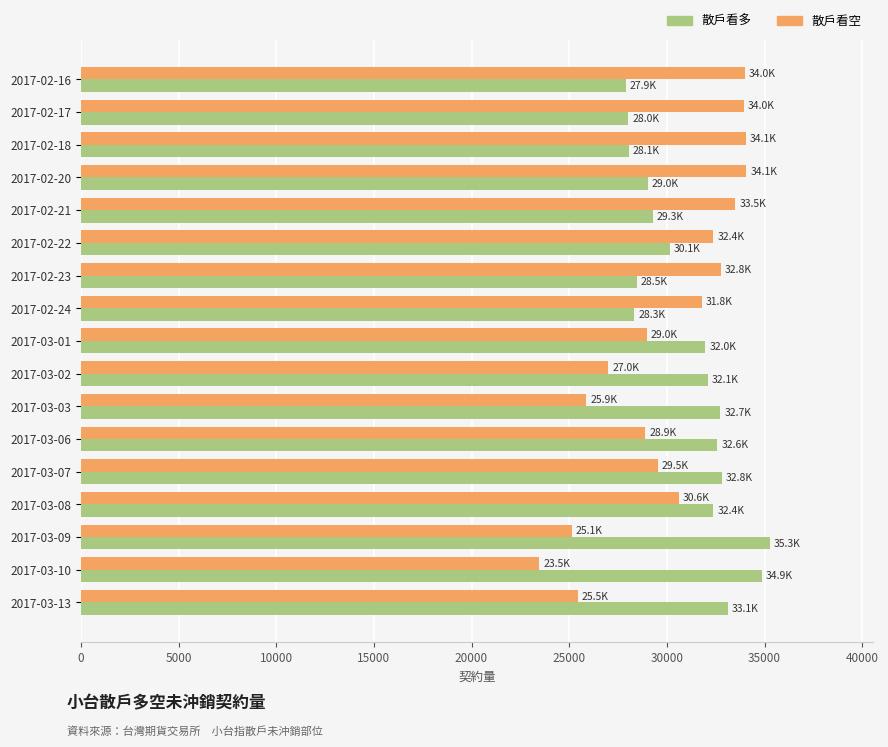

Rank the series at 2017-02-22 from highest to lowest value.

散戶看空, 散戶看多